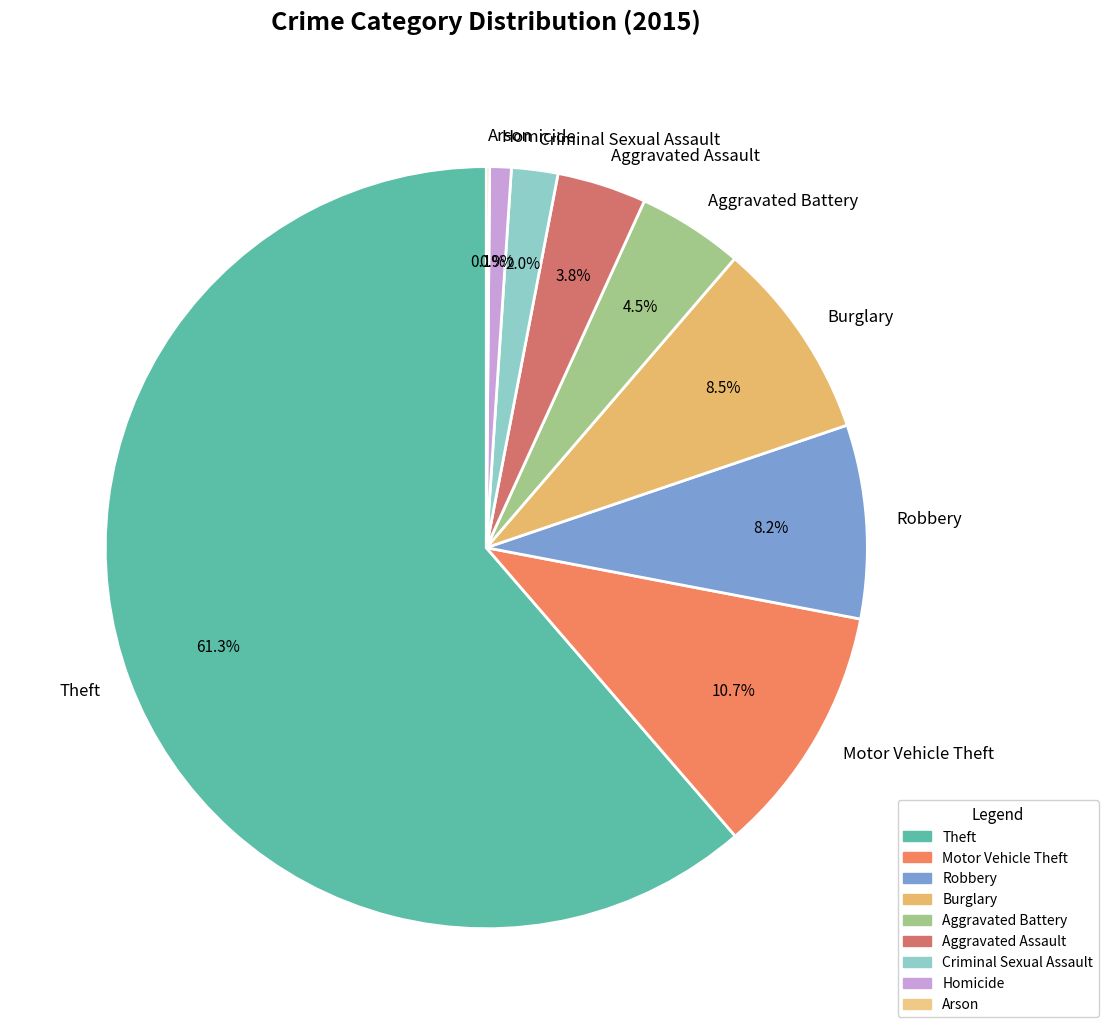

Approximately how many times larger is the value at Aggravated Battery compared to Homicide?

4.9